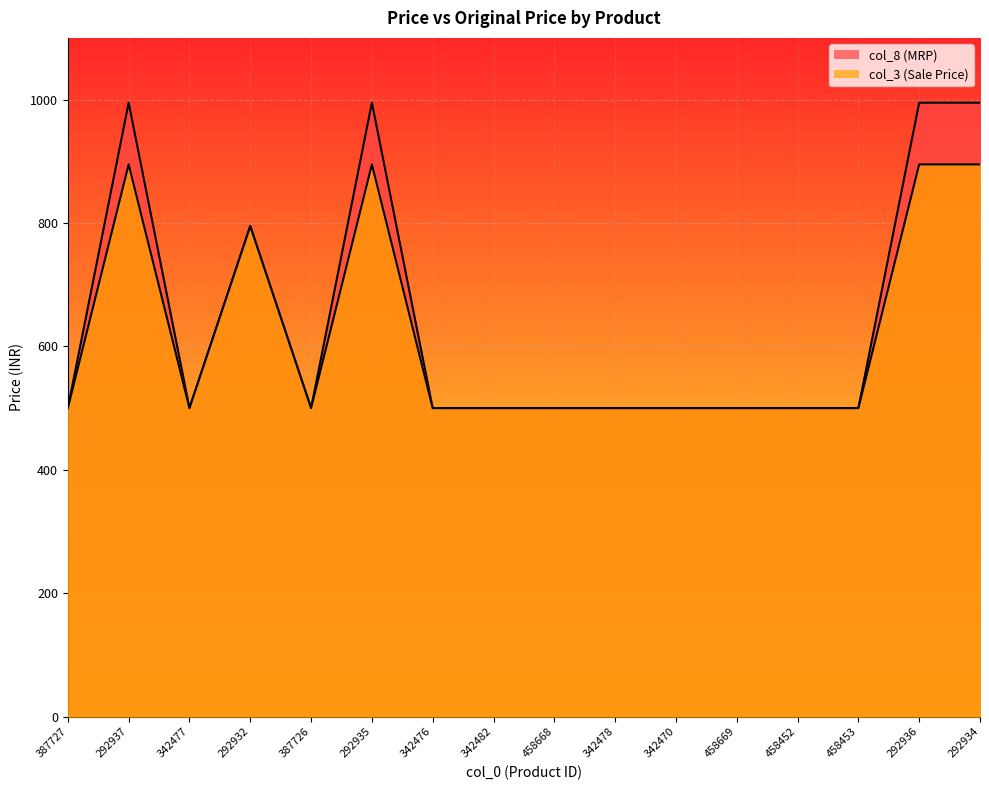

Is it true that col_8 equals 684 at 342482?

False